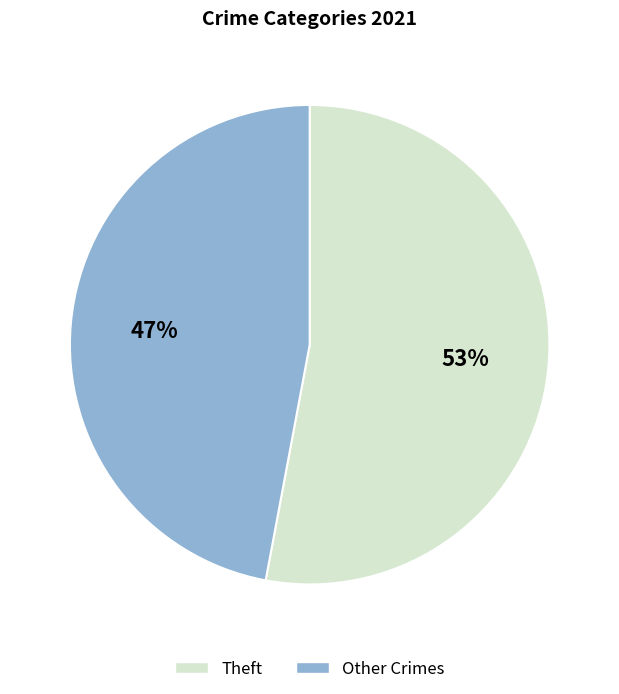

True or false: Theft accounts for 42% of the total.

False